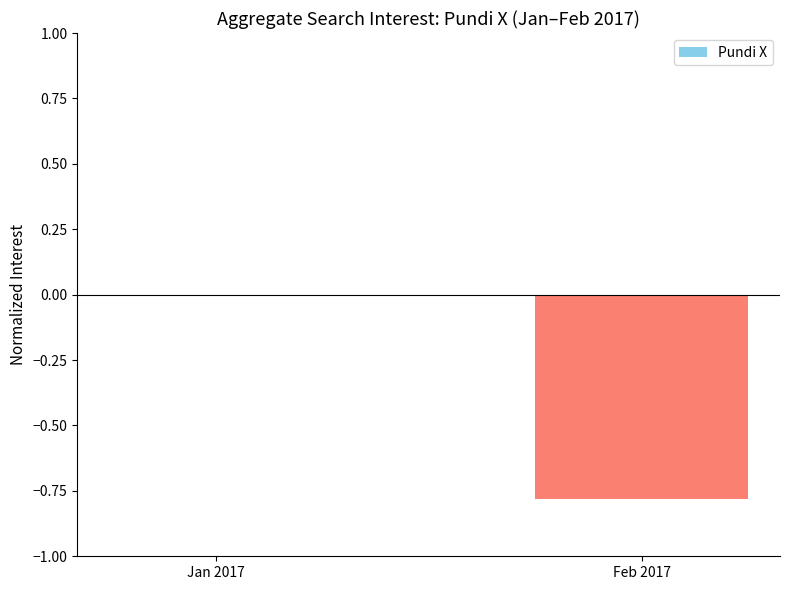

True or false: the data shows 0.0 at Jan 2017.

True